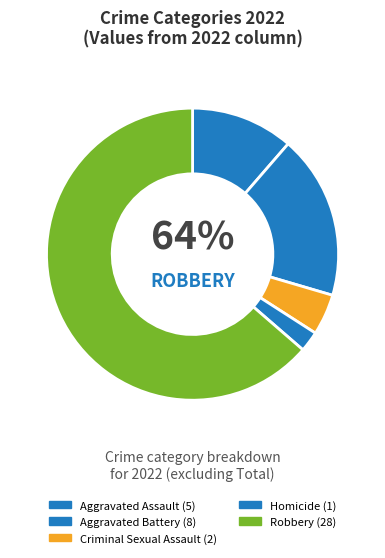

To the nearest percent, what percentage of the pie is Homicide?

2%